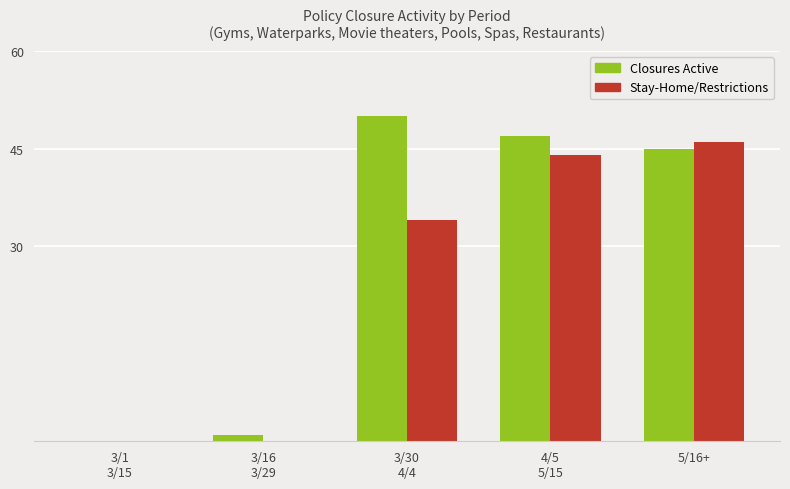

How many positive values does the Closures Active series have?

4